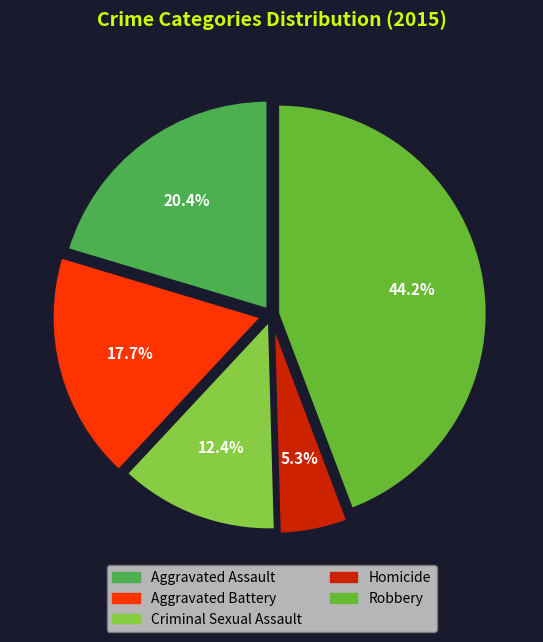

Rank the categories by value from lowest to highest.

Homicide, Criminal Sexual Assault, Aggravated Battery, Aggravated Assault, Robbery